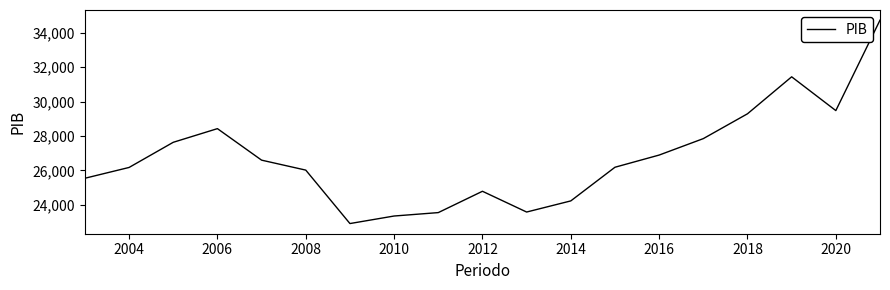

What is the greatest value displayed?

34728.1